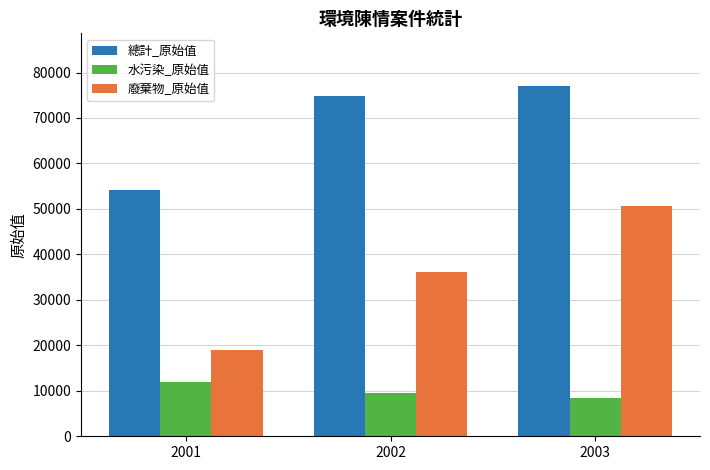

At which label does 廢棄物_原始值 reach its peak?

2003